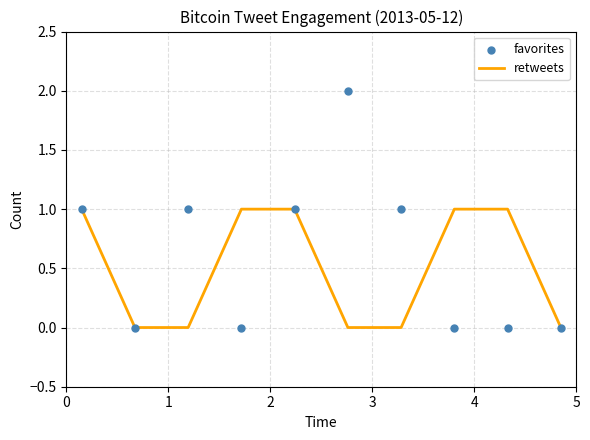

Is the value of retweets at 6 greater than the value of favorites at 2?

No